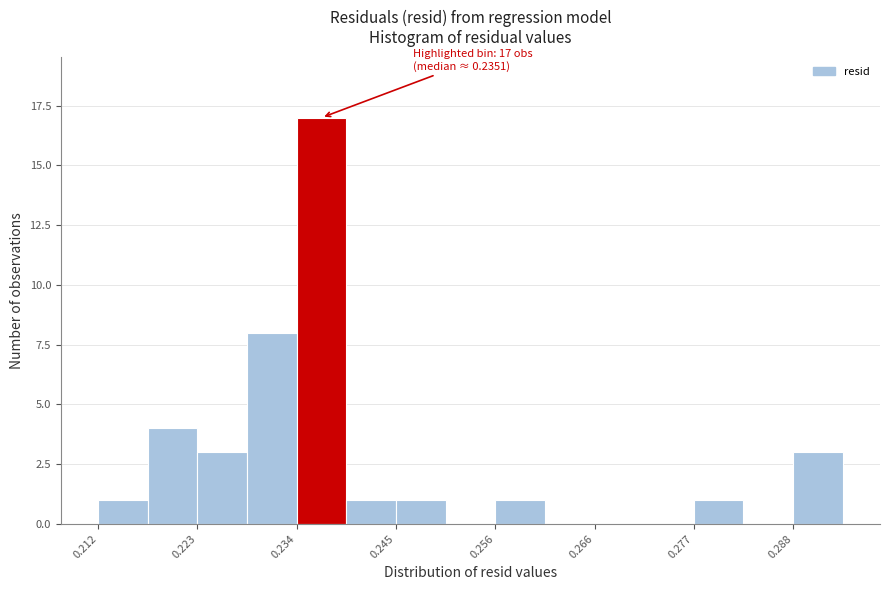

Read against the x-axis, roughly where is the centre of the tallest bar?

0.236